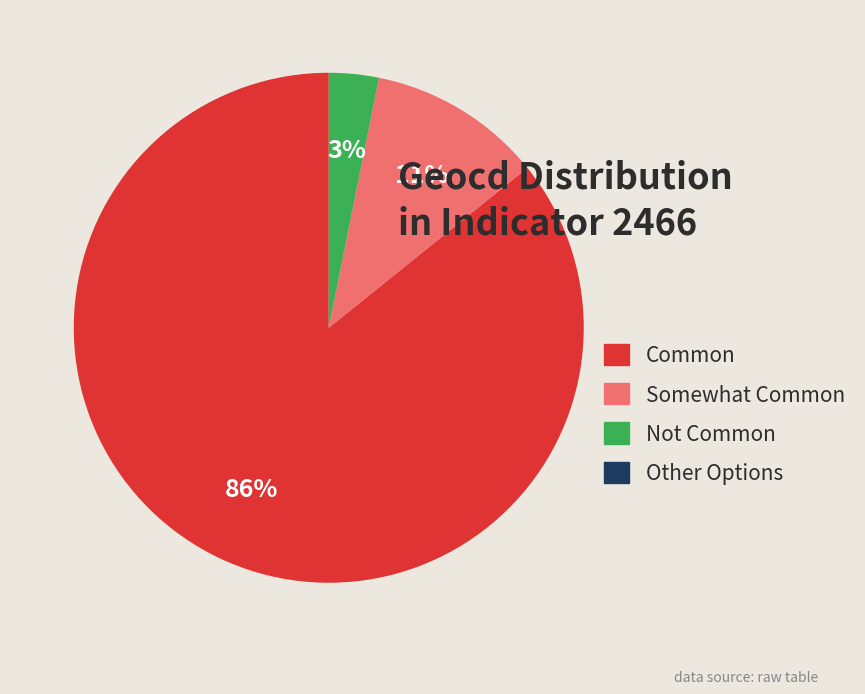

What is the majority slice?

Common